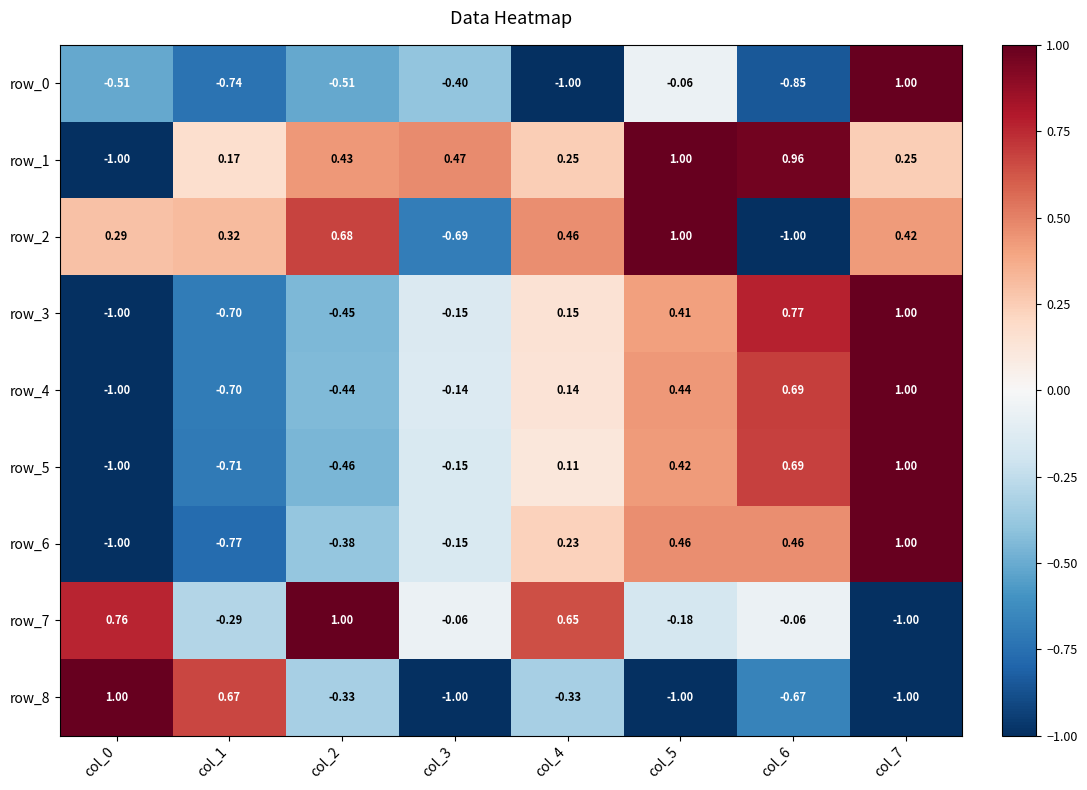

How many categories are shown in the chart?

8